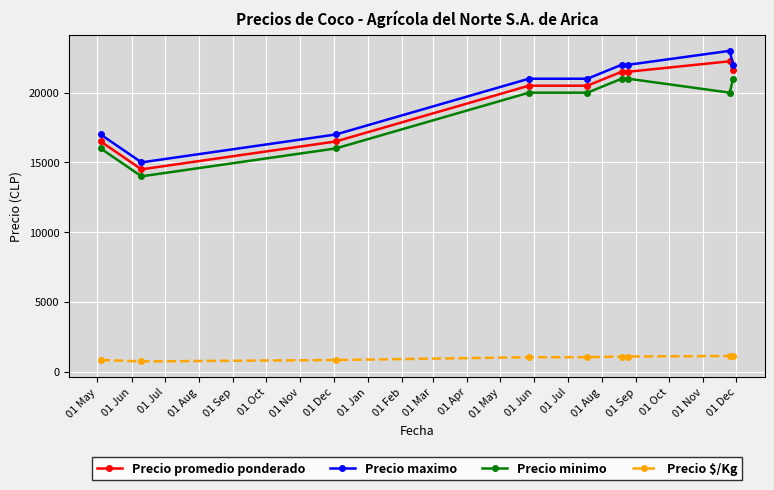

What is the average value of the Precio $/Kg series?

974